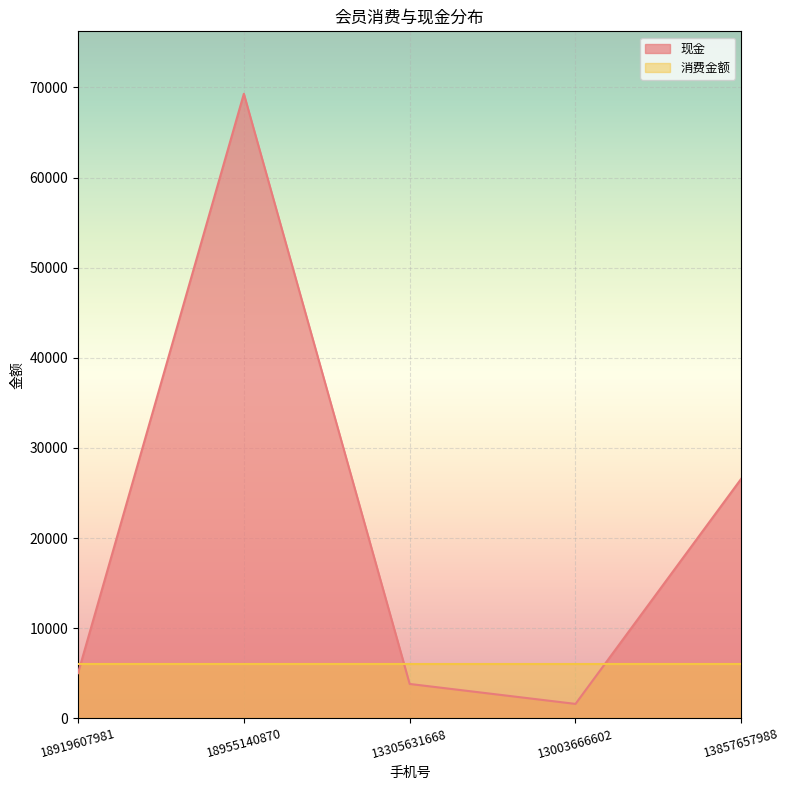

What is the change in value from 18919607981 to 18955140870?

+64293